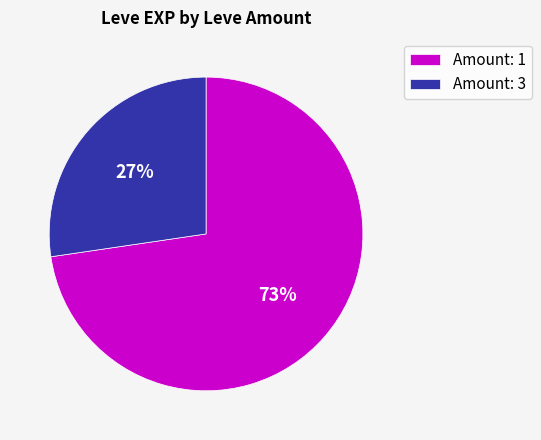

True or false: Amount: 1 accounts for 73% of the total.

True